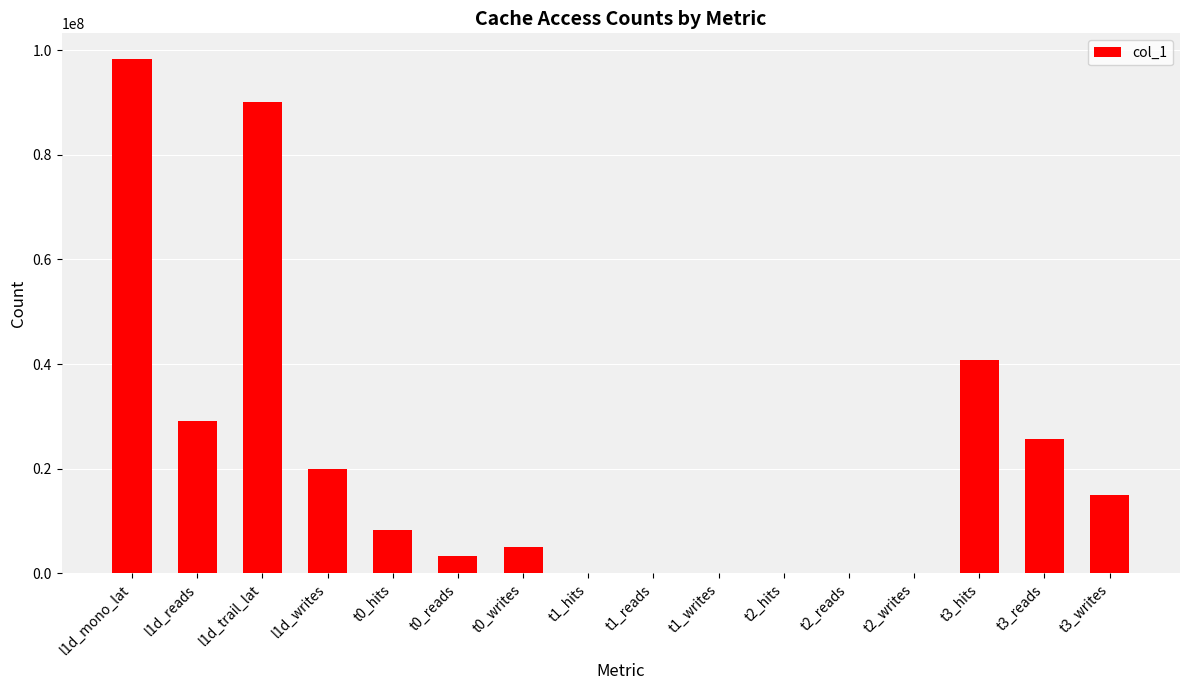

What is the sum of all values?

335728161